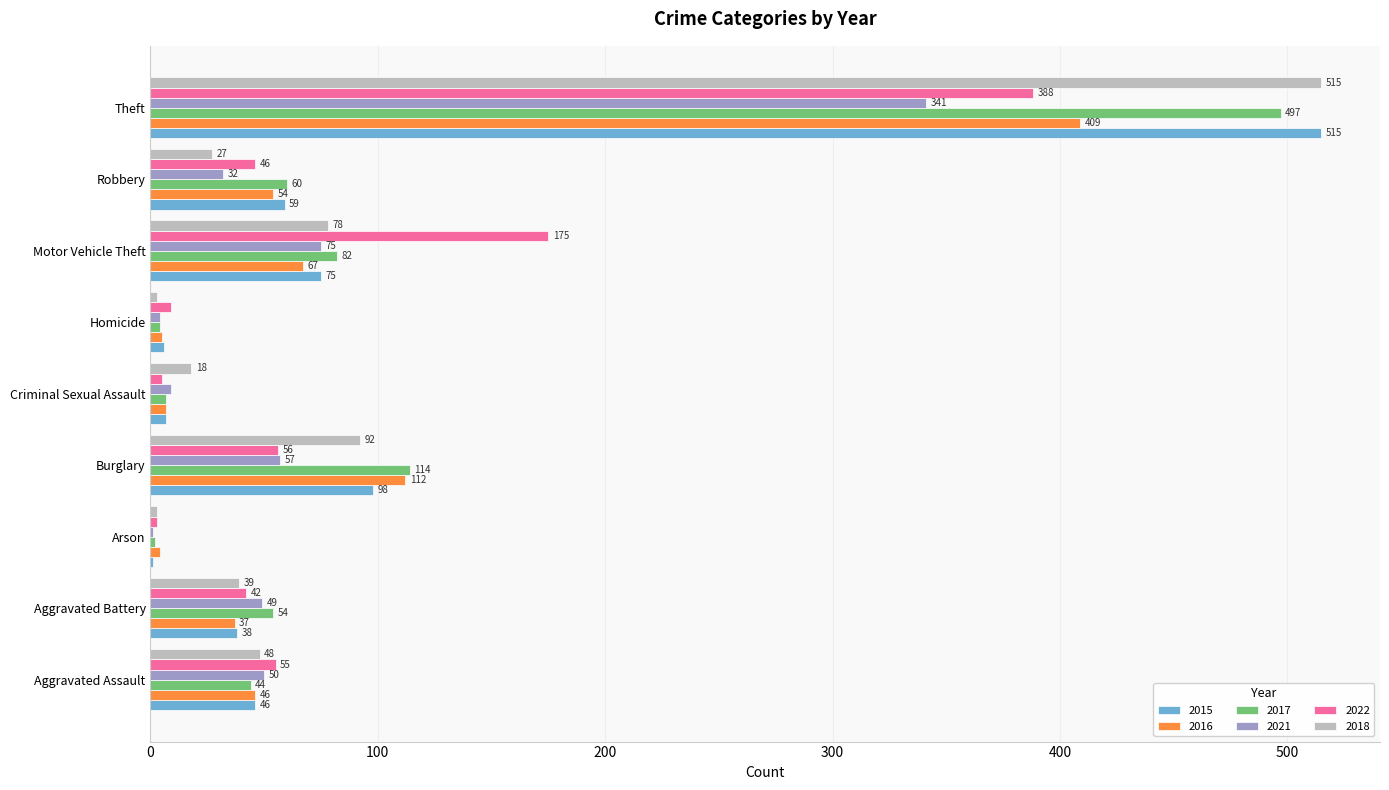

Is the value of 2016 at Motor Vehicle Theft greater than the value of 2015 at Aggravated Assault?

Yes